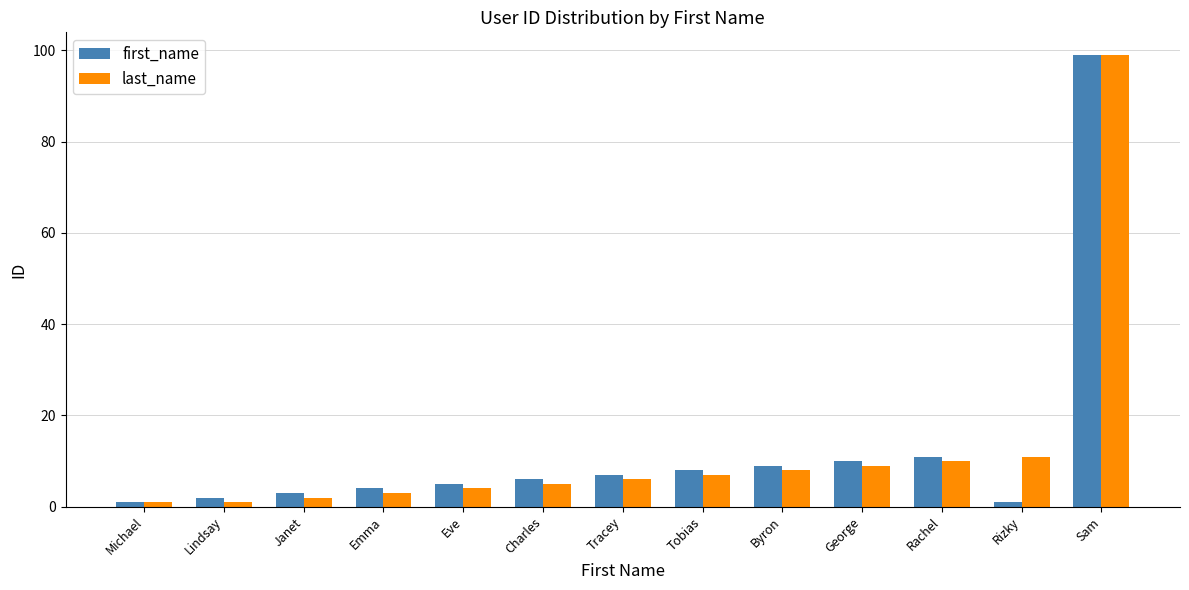

How many distinct data groups are displayed?

2